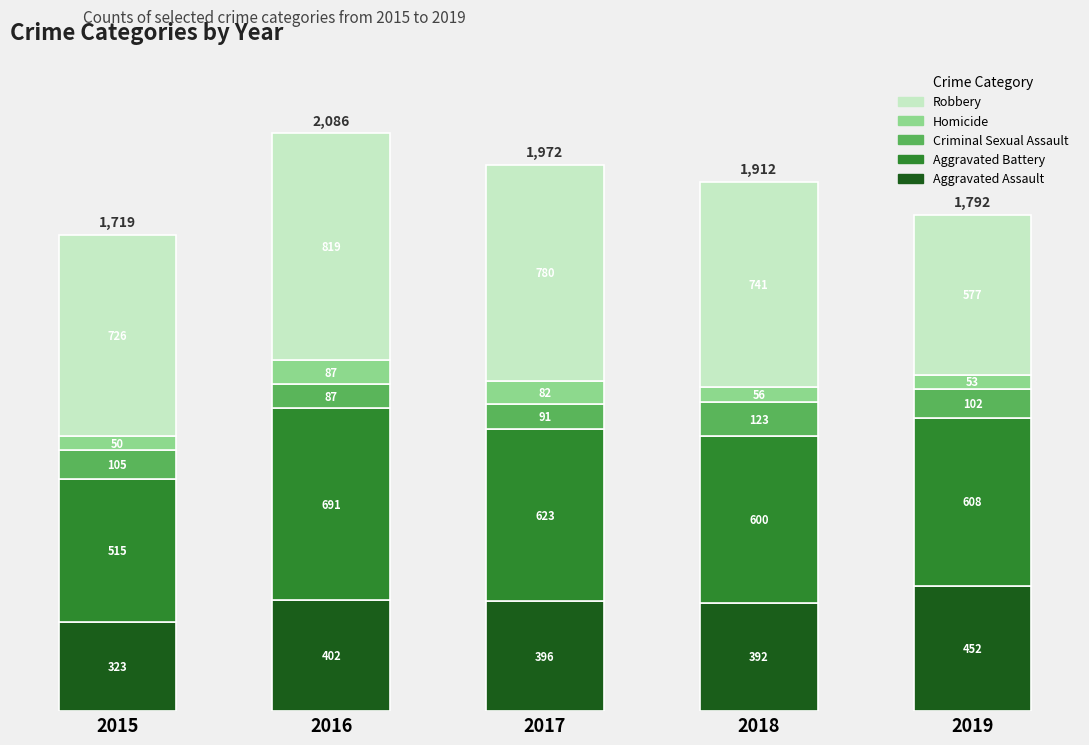

At which label does Aggravated Assault reach its peak?

2019